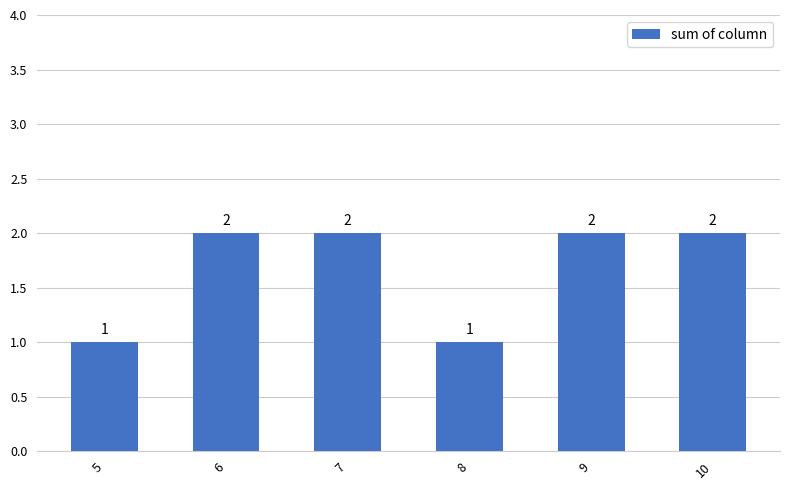

What is the sum of all values?

10